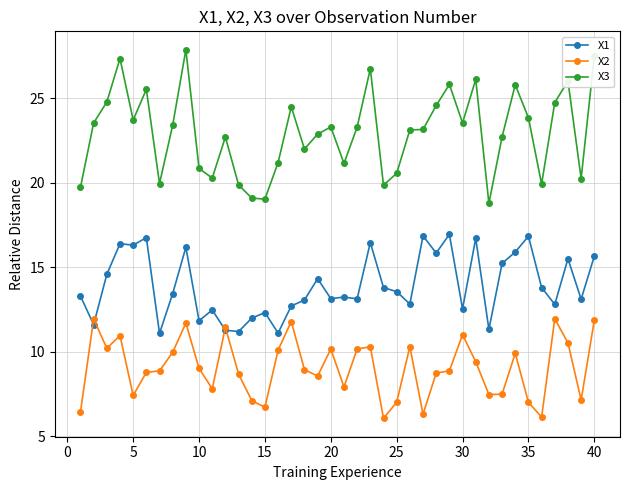

How many data points does each series have?

40